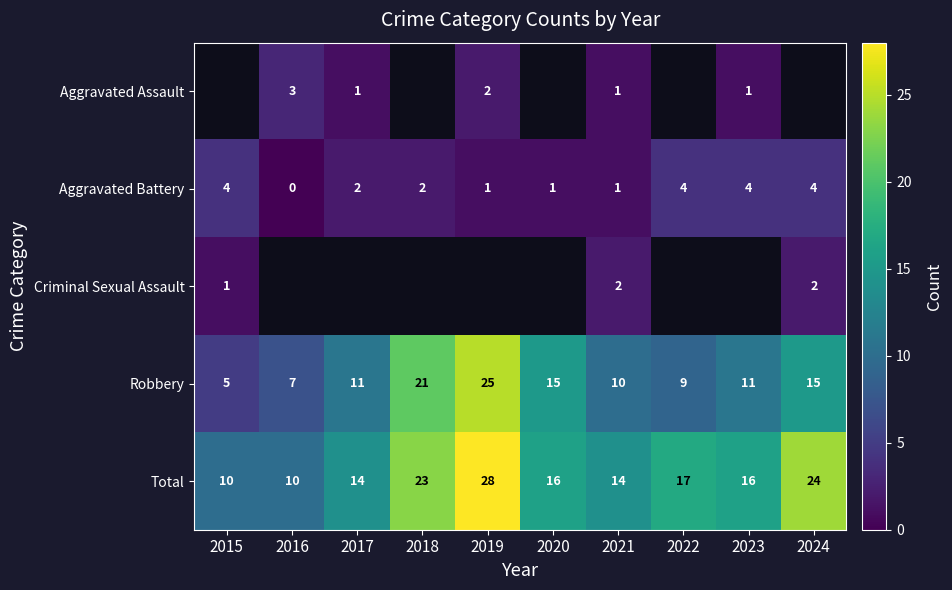

What is the difference between the highest and lowest values at 2021?

13